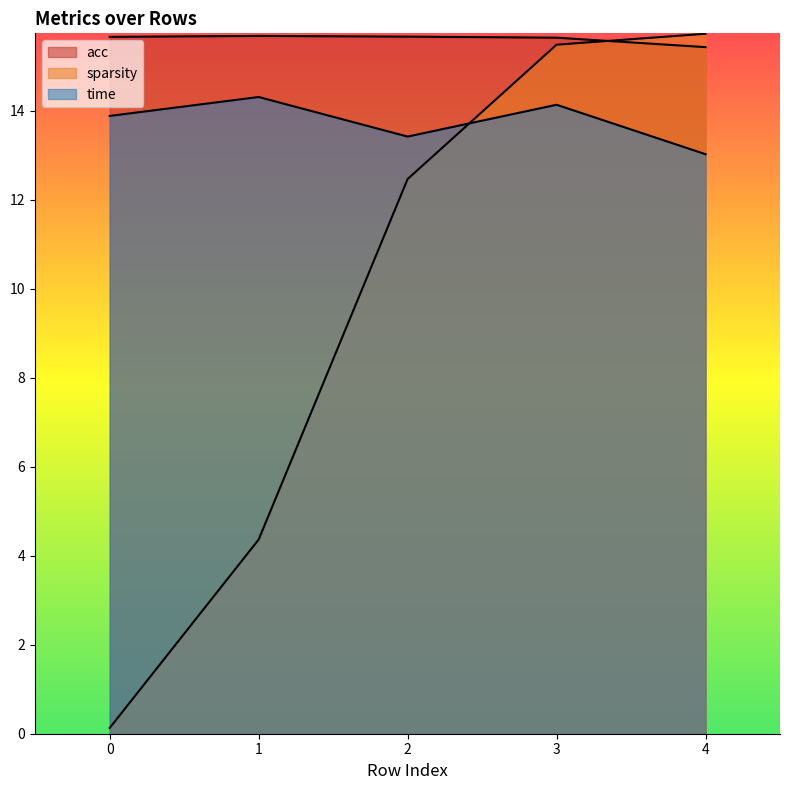

What value does the acc series have at 2?

15.7